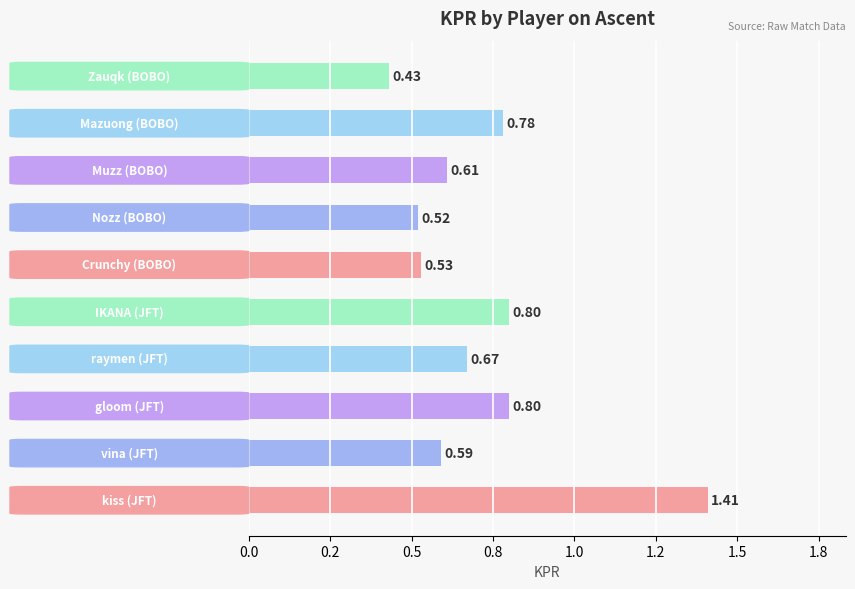

Rank the categories by value from lowest to highest.

Zauqk, Nozz, Crunchy, vina, Muzz, raymen, Mazuong, gloom, IKANA, kiss